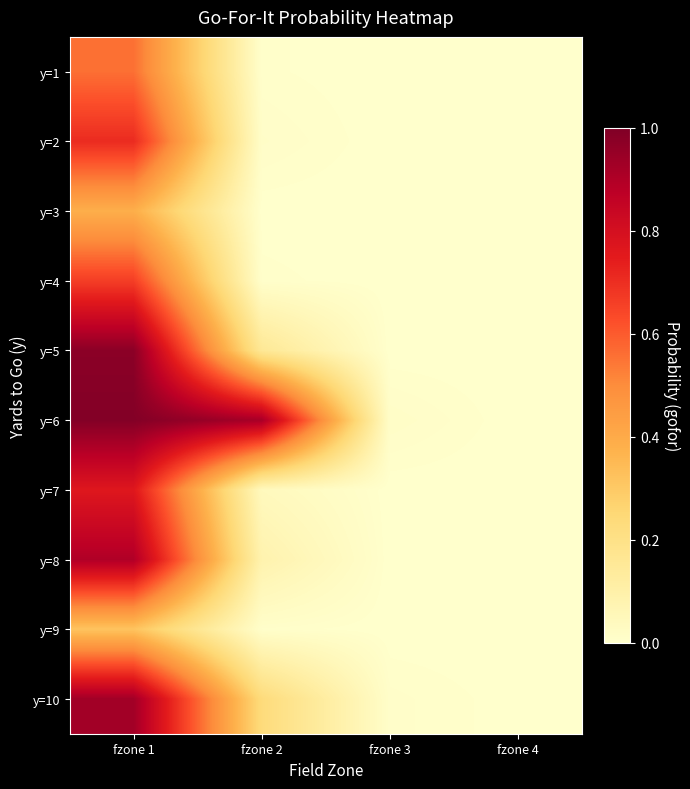

Reading right to left, what are all the values shown in this chart?

y=1: fzone 4=0.0	fzone 3=0.0	fzone 2=0.0	fzone 1=0.6
y=2: fzone 4=0.0	fzone 3=0.0	fzone 2=0.0	fzone 1=0.7
y=3: fzone 4=0.0	fzone 3=0.0	fzone 2=0.0	fzone 1=0.4
y=4: fzone 4=0.0	fzone 3=0.0	fzone 2=0.0	fzone 1=0.7
y=5: fzone 4=0.0	fzone 3=0.0	fzone 2=0.2	fzone 1=1.0
y=6: fzone 4=0.0	fzone 3=0.0	fzone 2=0.9	fzone 1=1.0
y=7: fzone 4=0.0	fzone 3=0.0	fzone 2=0.0	fzone 1=0.8
y=8: fzone 4=0.0	fzone 3=0.0	fzone 2=0.1	fzone 1=0.9
y=9: fzone 4=0.0	fzone 3=0.0	fzone 2=0.0	fzone 1=0.3
y=10: fzone 4=0.0	fzone 3=0.0	fzone 2=0.2	fzone 1=0.9